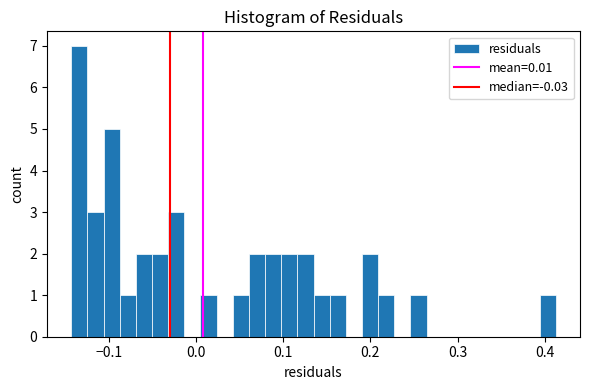

Around what value on the x-axis is the tallest bar? Give the approximate position of its centre, as read against the axis.

-0.13